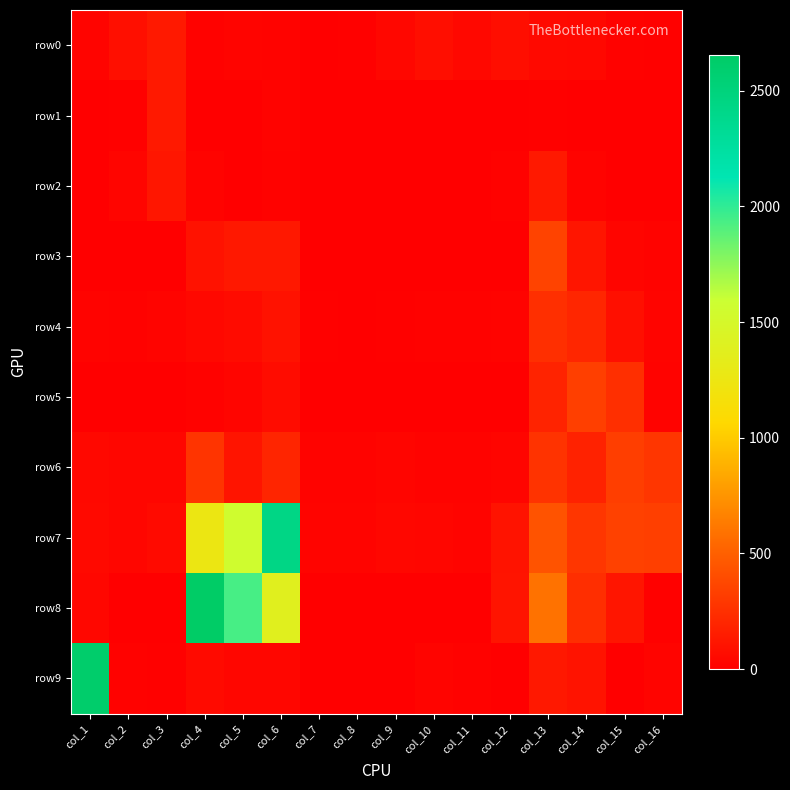

At which category does the chart reach its peak across all series?

col_4